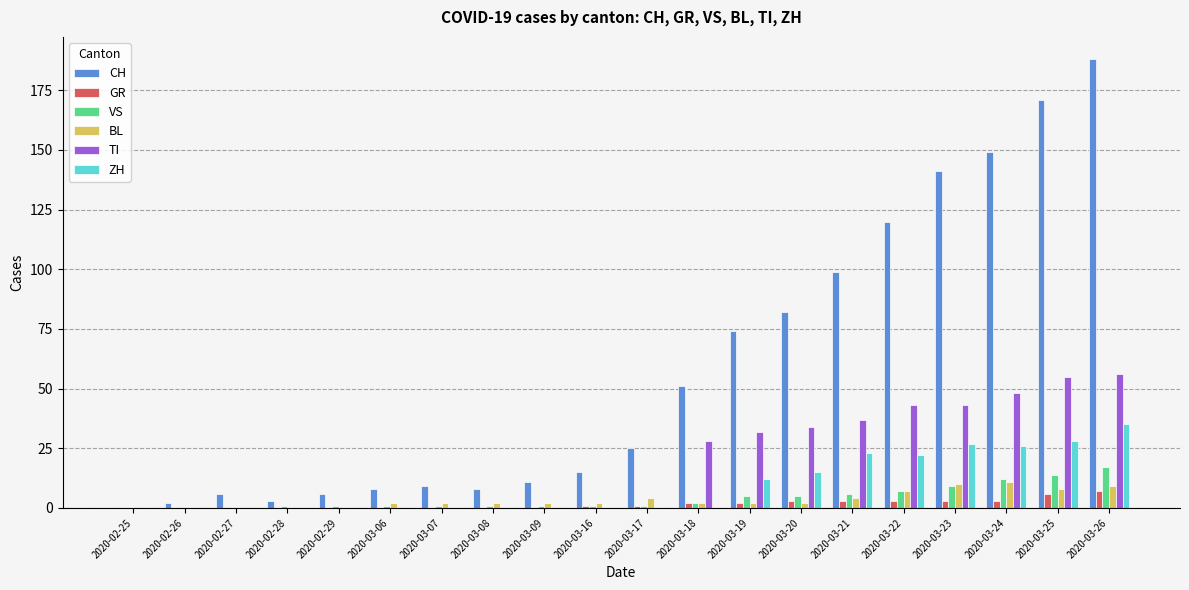

Which category has the highest value across all series?

2020-03-26